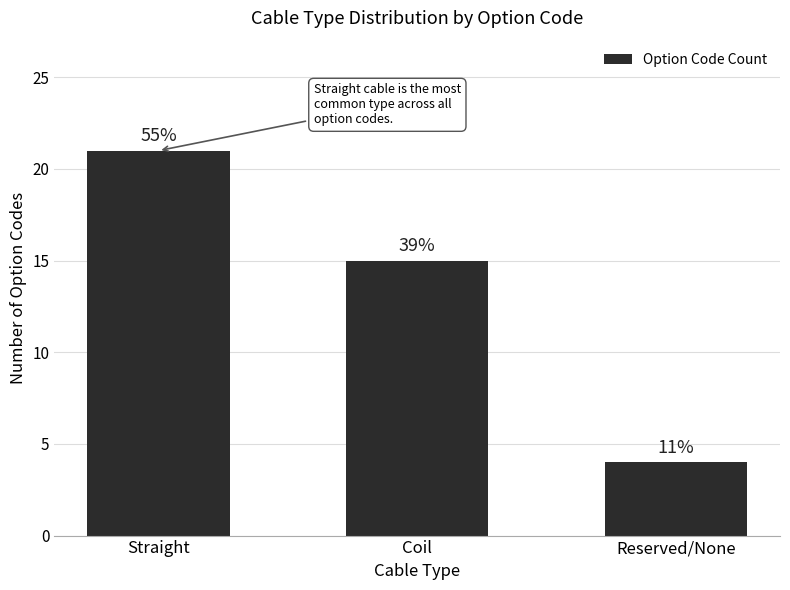

Reading left to right, what are all the values shown in this chart?

21	15	4